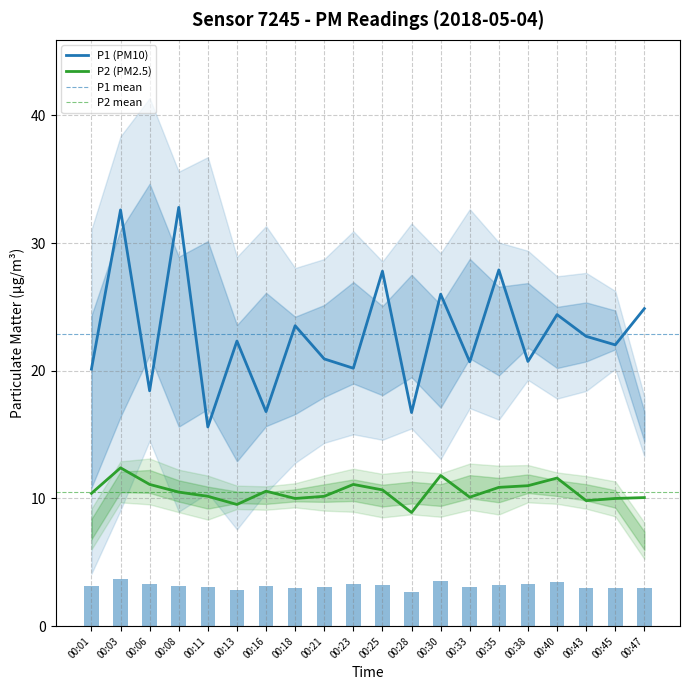

Rank the categories by P2 value from lowest to highest.

00:28, 00:13, 00:43, 00:18, 00:45, 00:47, 00:33, 00:11, 00:21, 00:01, 00:08, 00:16, 00:25, 00:35, 00:38, 00:06, 00:23, 00:40, 00:30, 00:03